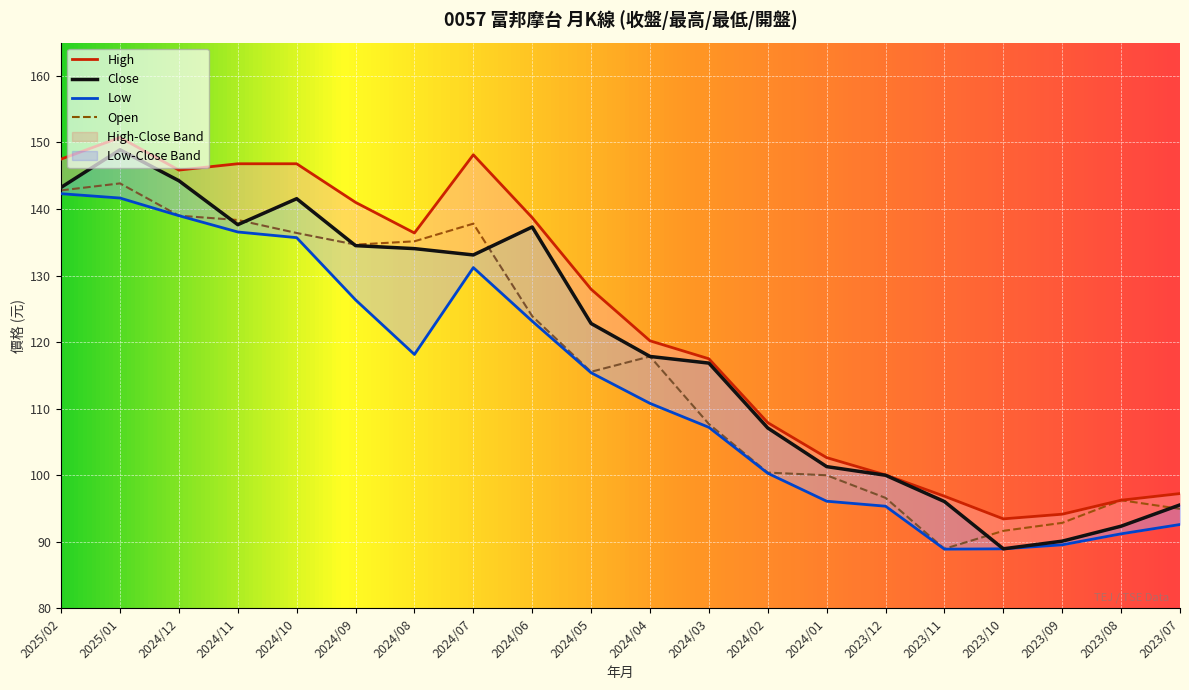

What is the label of the 6th point from the right?

2023/12